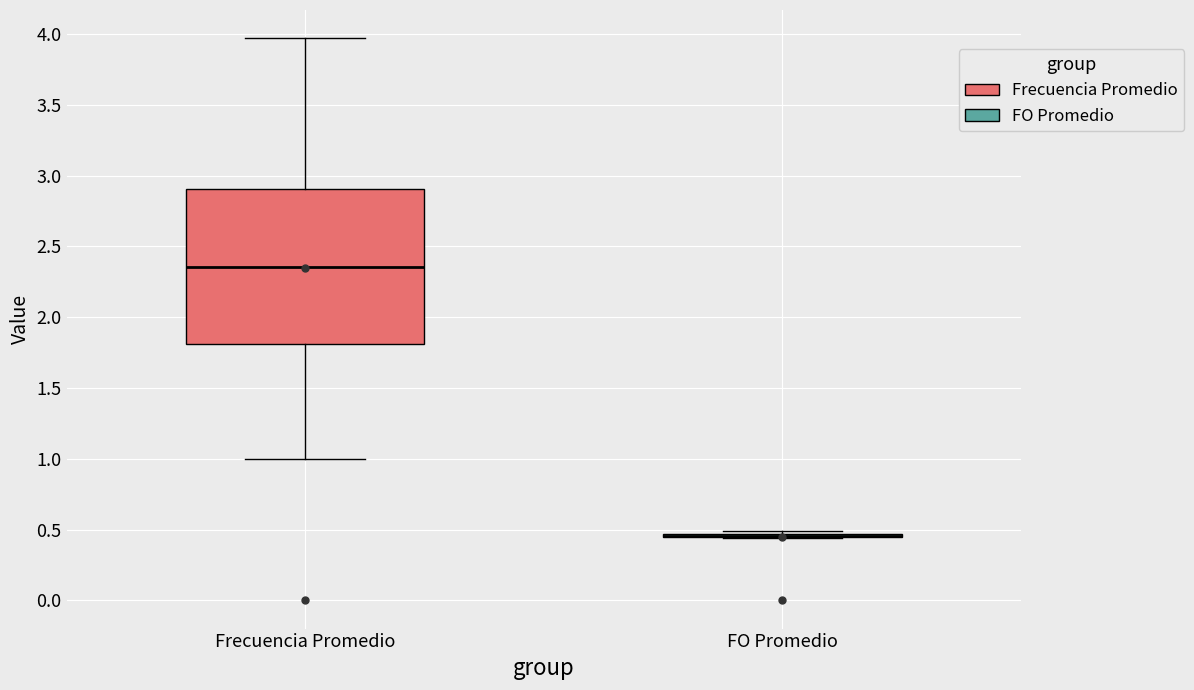

Reading left to right, transcribe this box plot: for each box, give where its median line is, the range the box spans, and where its two whiskers end, as read against the y-axis. The values are not printed on the chart, so give them approximately, as read against the axis.

Frecuencia Promedio: median 2.35, box 1.80 to 2.90, whiskers 1.00 to 3.95
FO Promedio: box collapsed to a line at 0.45, whiskers 0.45 to 0.50